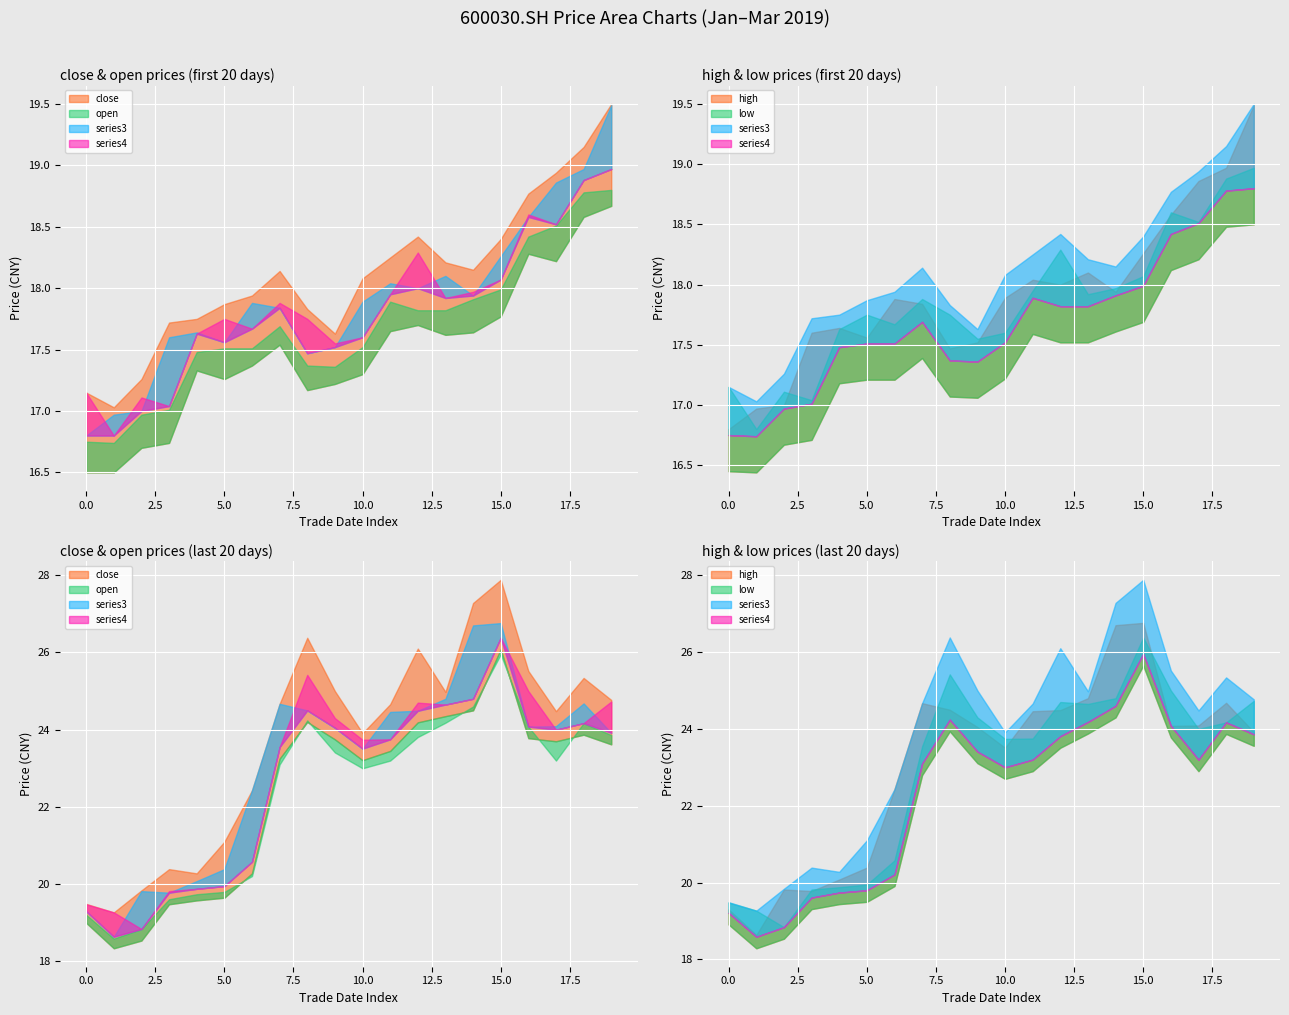

True or false: high and open cross at least once.

False